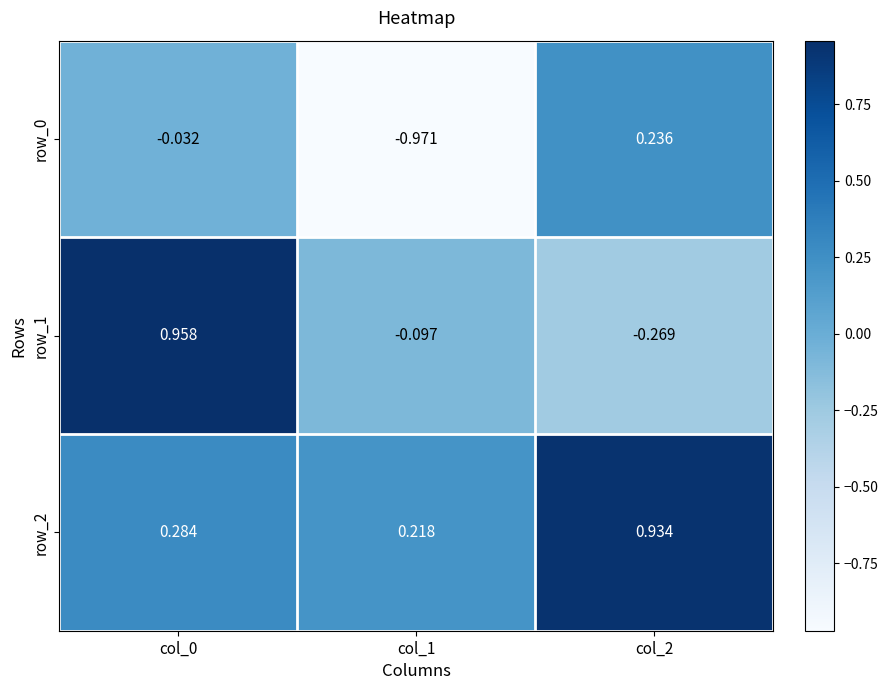

Is the value of row_2 at col_2 greater than the value of row_1 at col_1?

Yes